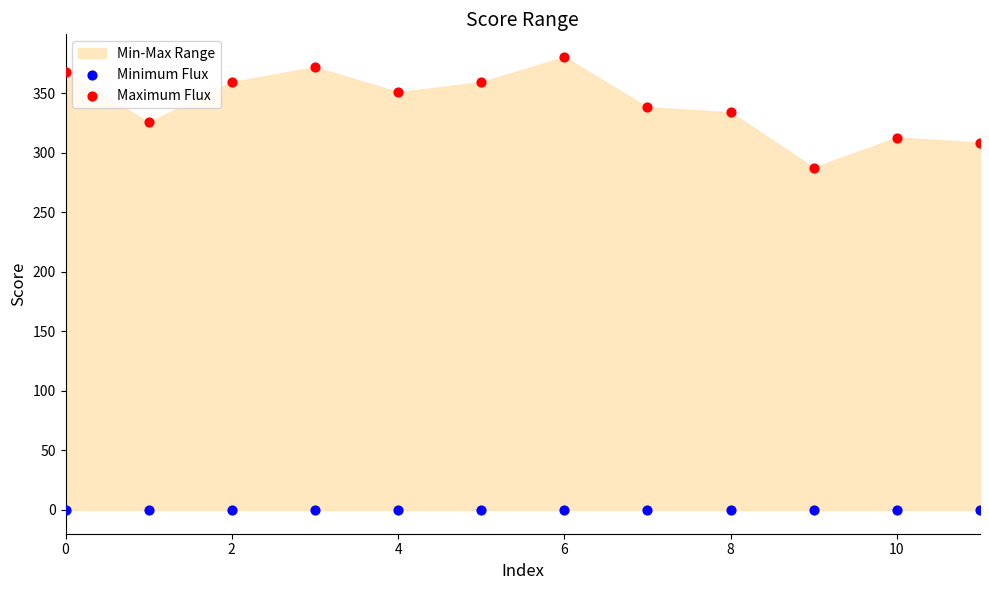

Which series reaches the maximum Y coordinate?

Maximum Flux